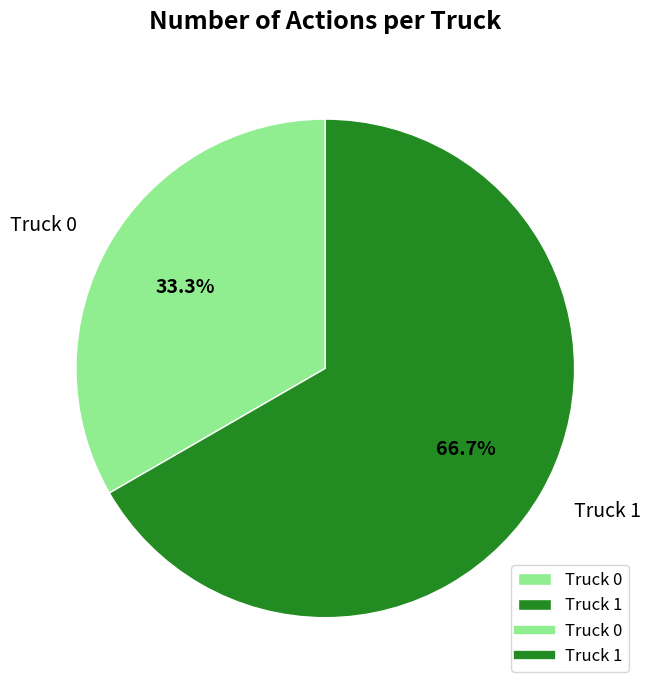

What percentage is the Truck 1 slice, to the nearest percent?

67%